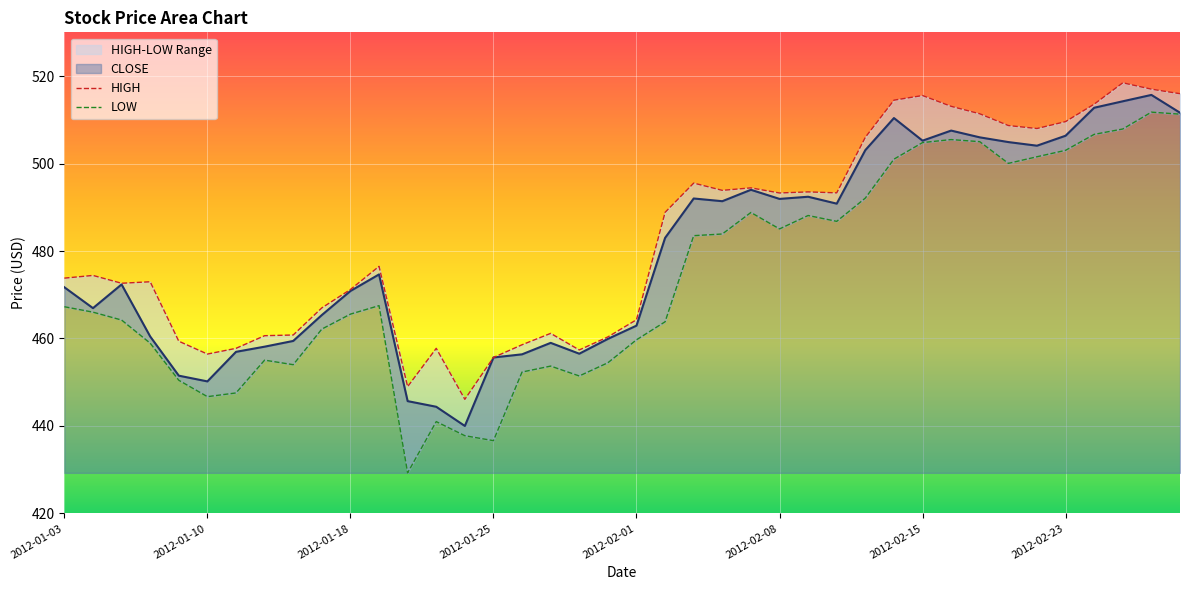

How many lines are shown in the chart?

3